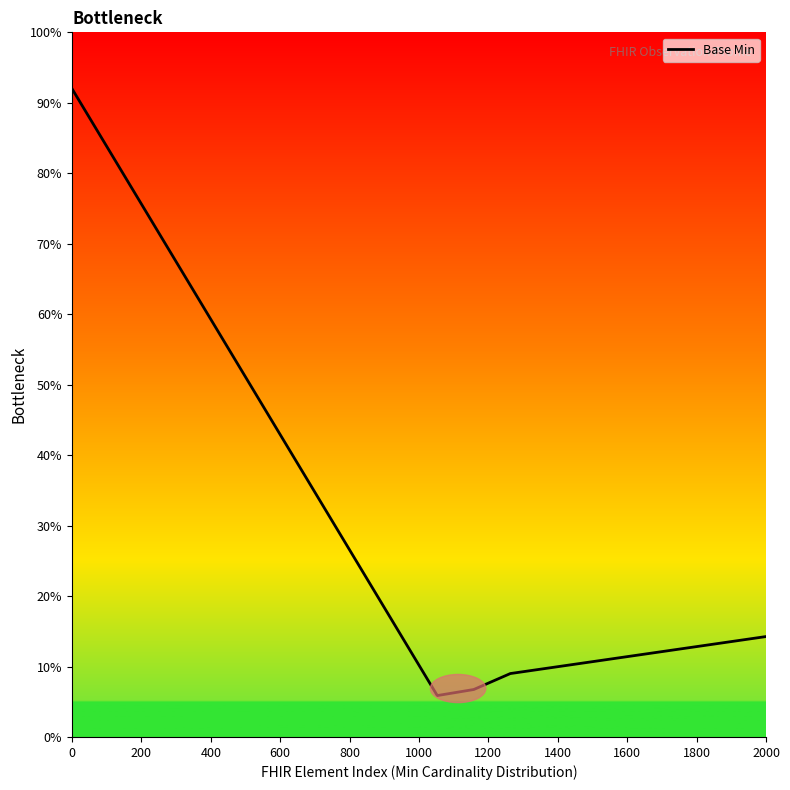

What is the smallest value displayed?

5.9